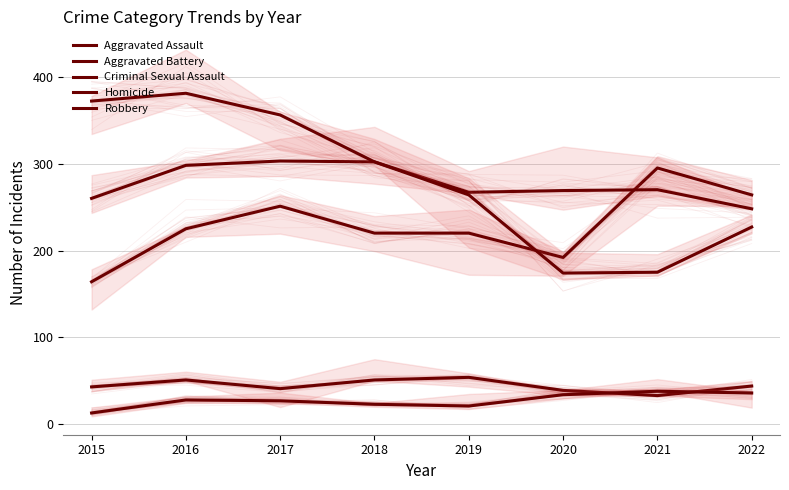

What is the value of the Criminal Sexual Assault point at the 8th from the left?

44